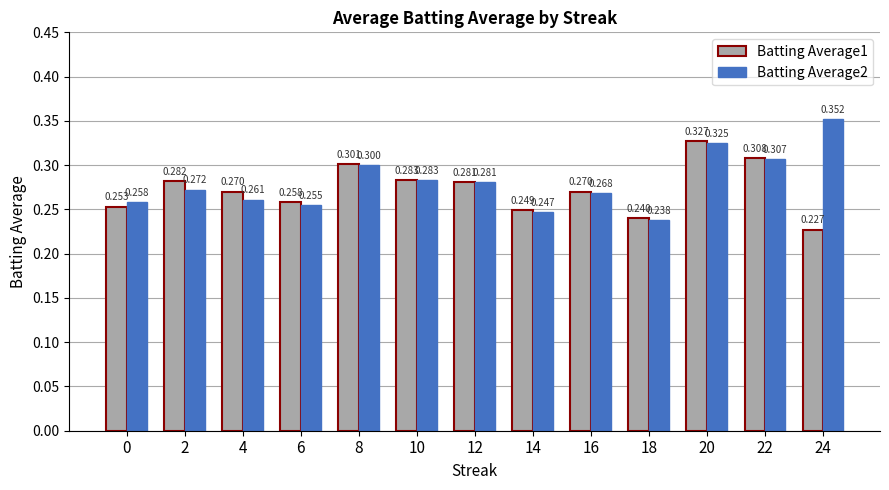

What is the difference between the second highest and minimum values in the Batting Average2 series?

0.1